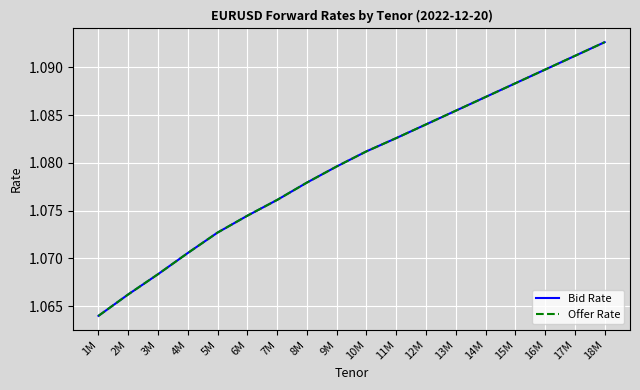

Is this an area chart (filled region under the line)?

No